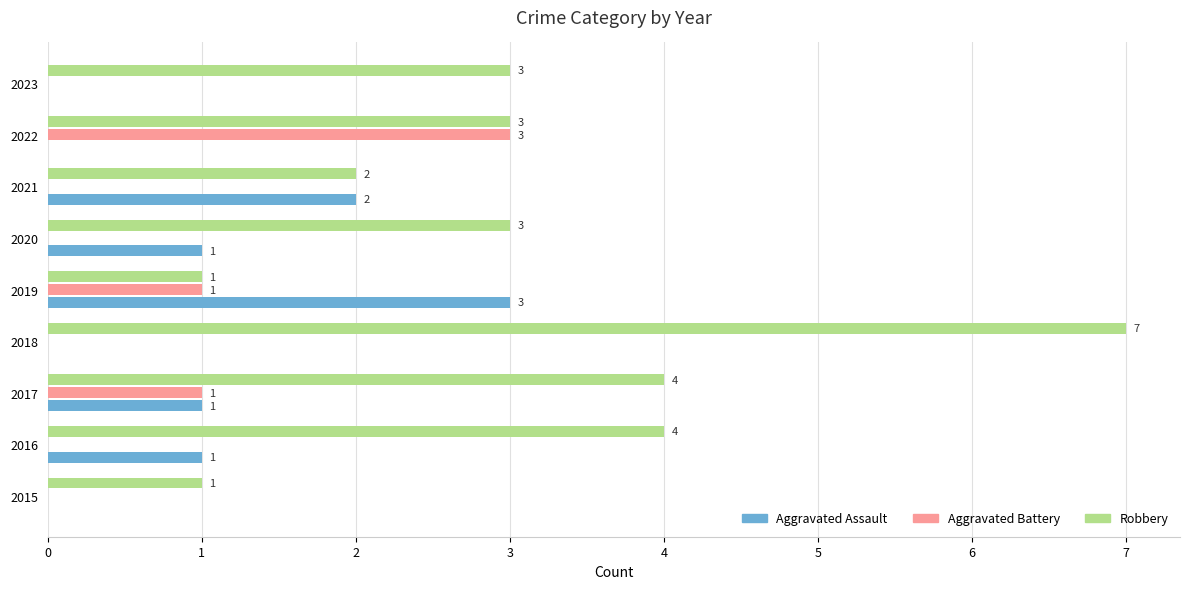

How many Robbery values are between 2 and 4?

6